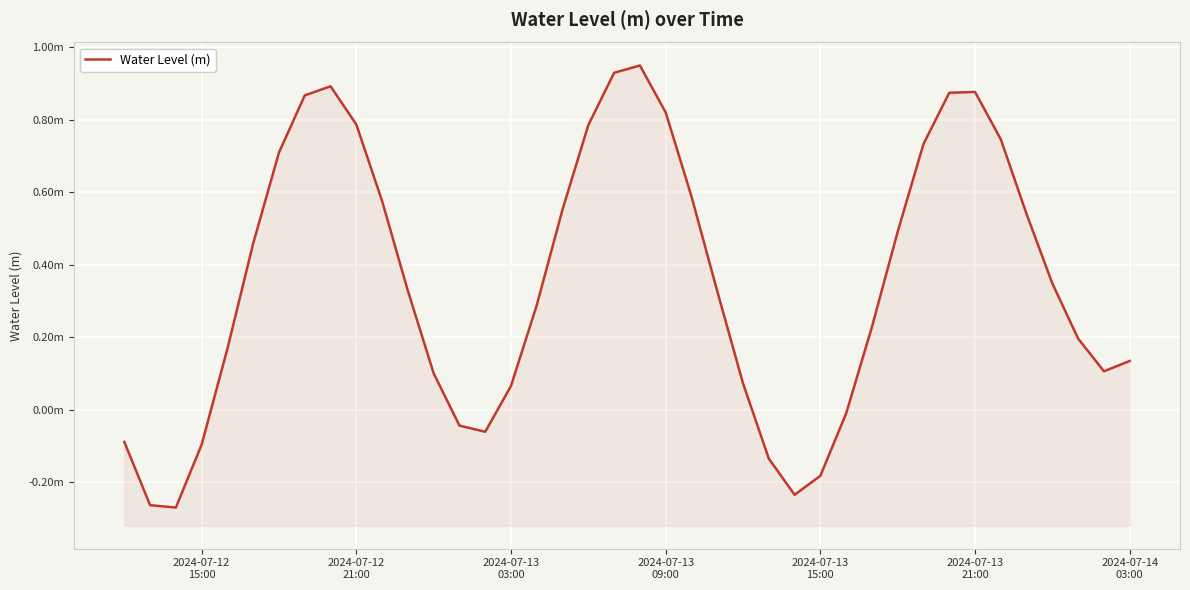

Reading left to right, extract all data points from this chart.

-0.1	-0.3	-0.3	-0.1	0.2	0.5	0.7	0.9	0.9	0.8	0.6	0.3	0.1	-0.0	-0.1	0.1	0.3	0.6	0.8	0.9	1.0	0.8	0.6	0.3	0.1	-0.1	-0.2	-0.2	-0.0	0.2	0.5	0.7	0.9	0.9	0.7	0.5	0.3	0.2	0.1	0.1